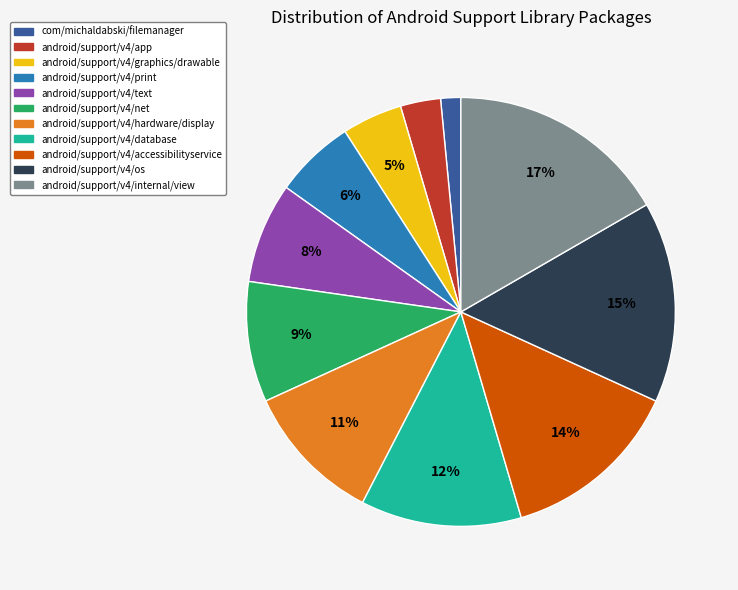

What percentage is the android/support/v4/hardware/display slice, to the nearest percent?

11%